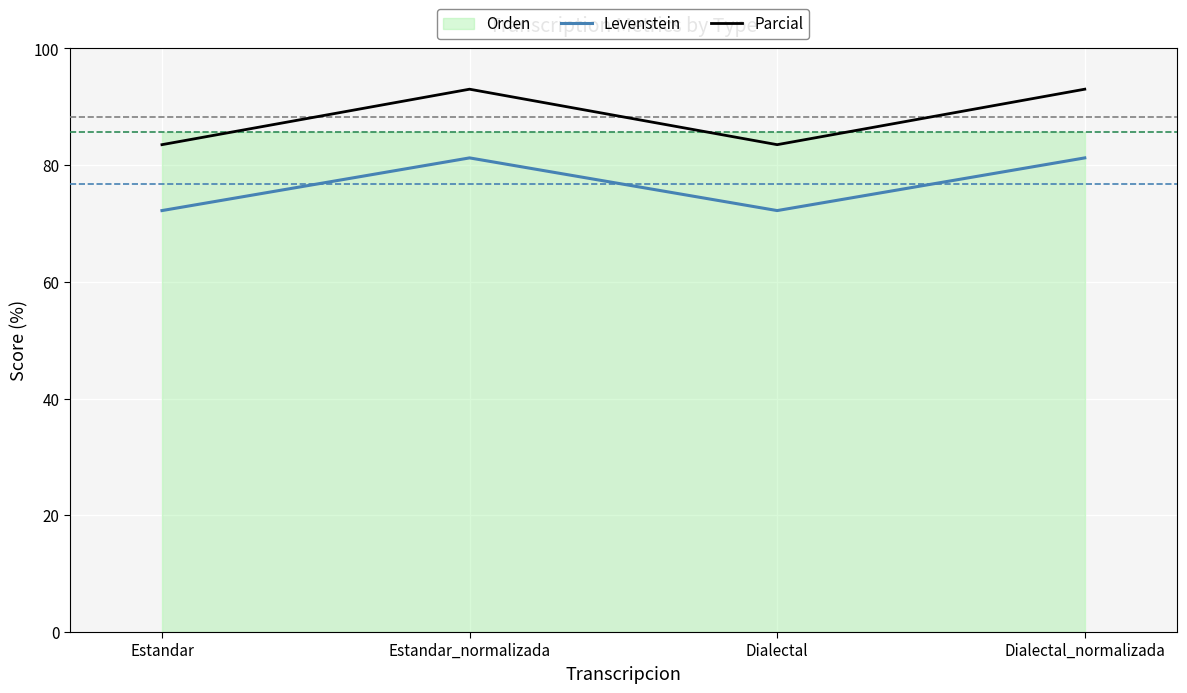

At which category does Parcial reach its first local valley?

Dialectal